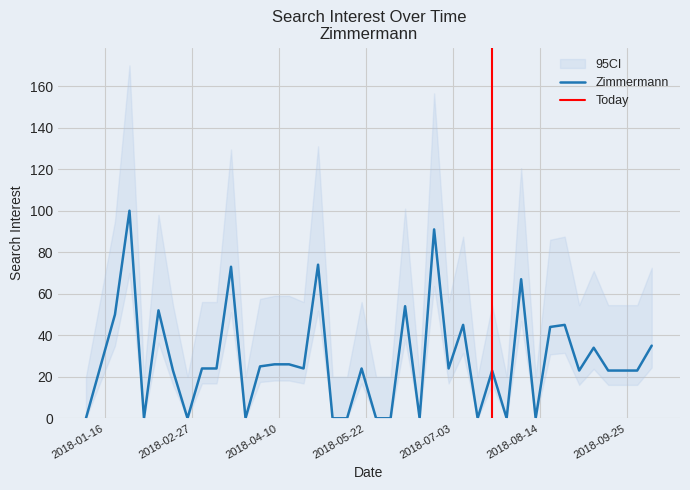

Rank the categories by value from lowest to highest.

2018-01-07, 2018-02-04, 2018-02-25, 2018-03-25, 2018-05-06, 2018-05-13, 2018-05-27, 2018-06-03, 2018-06-17, 2018-07-15, 2018-07-29, 2018-08-12, 2018-02-18, 2018-07-22, 2018-09-02, 2018-09-16, 2018-09-23, 2018-09-30, 2018-03-04, 2018-03-11, 2018-04-22, 2018-05-20, 2018-07-01, 2018-01-14, 2018-04-01, 2018-04-08, 2018-04-15, 2018-09-09, 2018-10-07, 2018-08-19, 2018-07-08, 2018-08-26, 2018-01-21, 2018-02-11, 2018-06-10, 2018-08-05, 2018-03-18, 2018-04-29, 2018-06-24, 2018-01-28